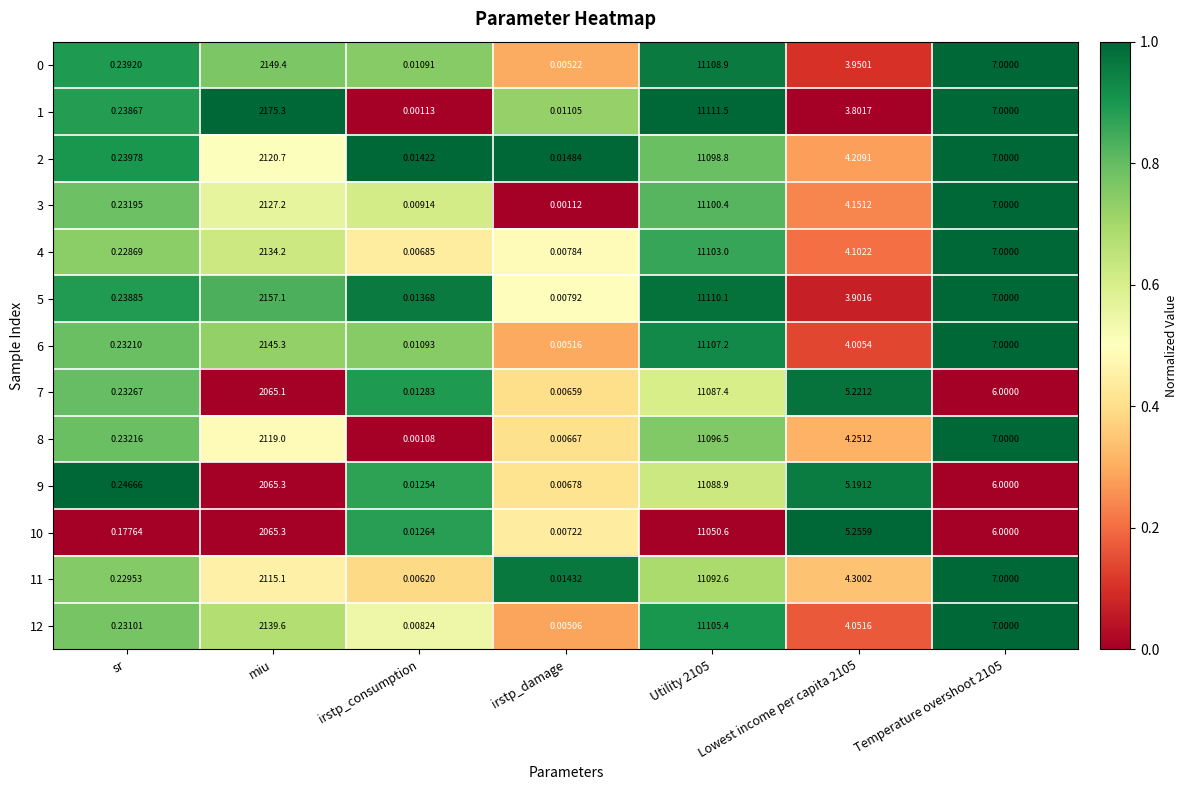

At which label is 7 closest to 5543?

miu